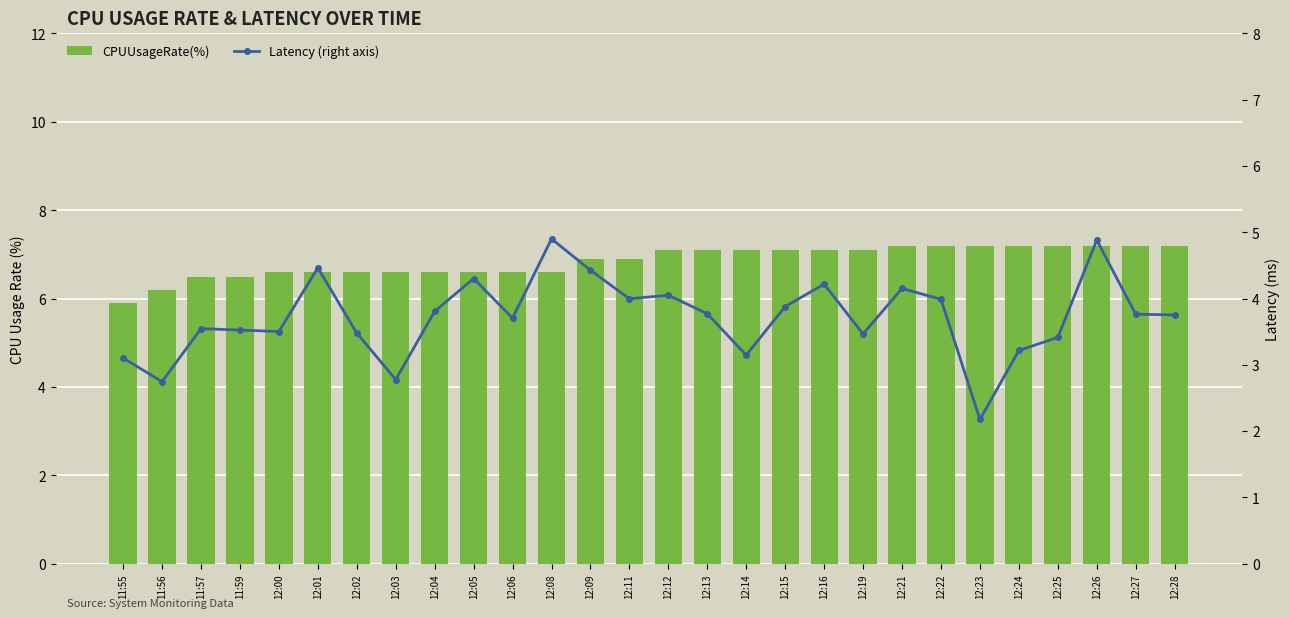

Which series changed the most between 11:56 and 12:24?

CPUUsageRate(%)